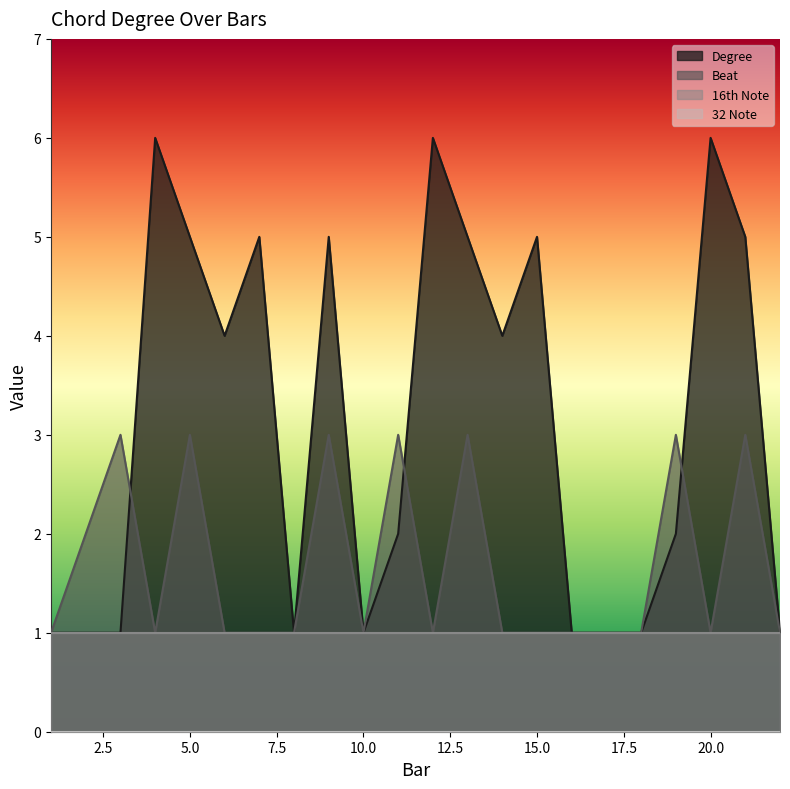

What is the greatest value displayed?

6